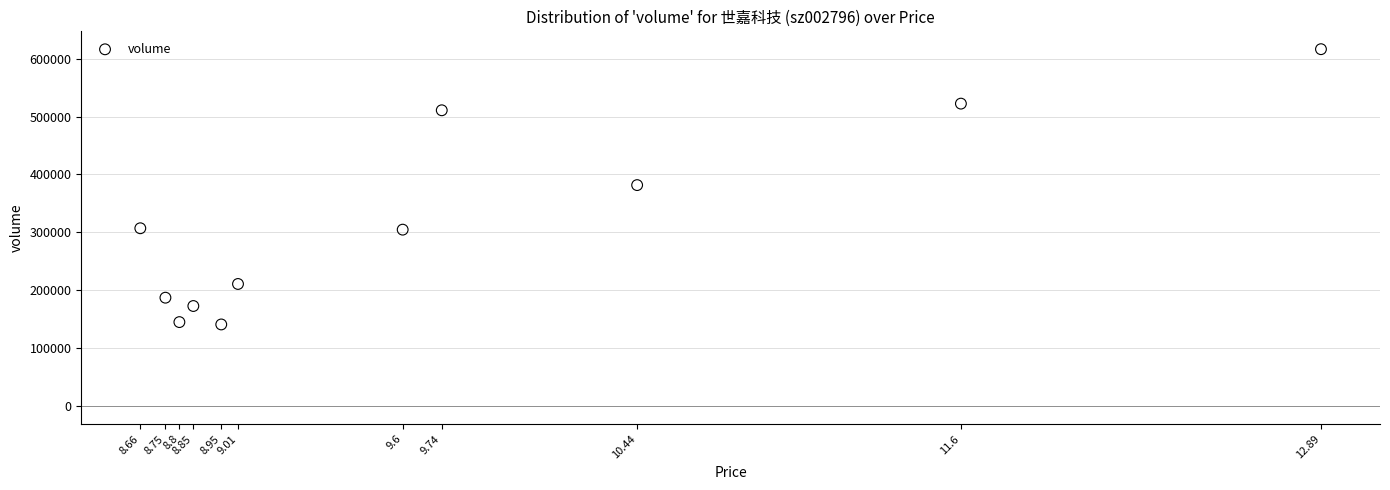

What is the range of Y values (max minus min)?

475363